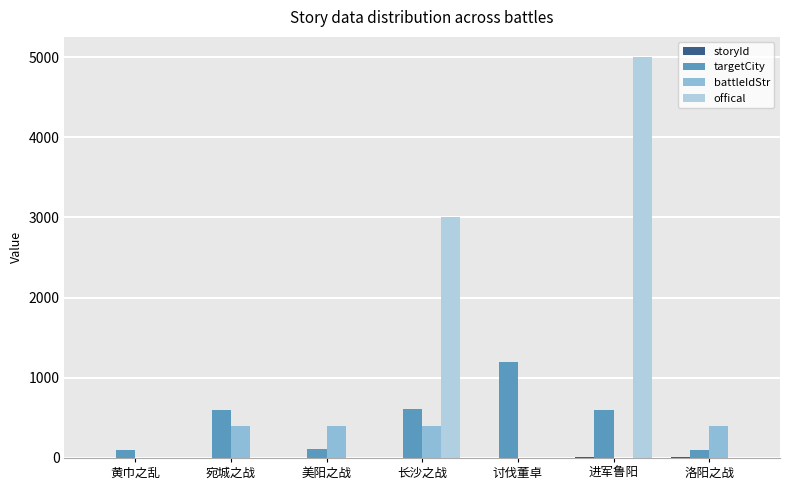

Which series changed the most between 宛城之战 and 洛阳之战?

targetCity